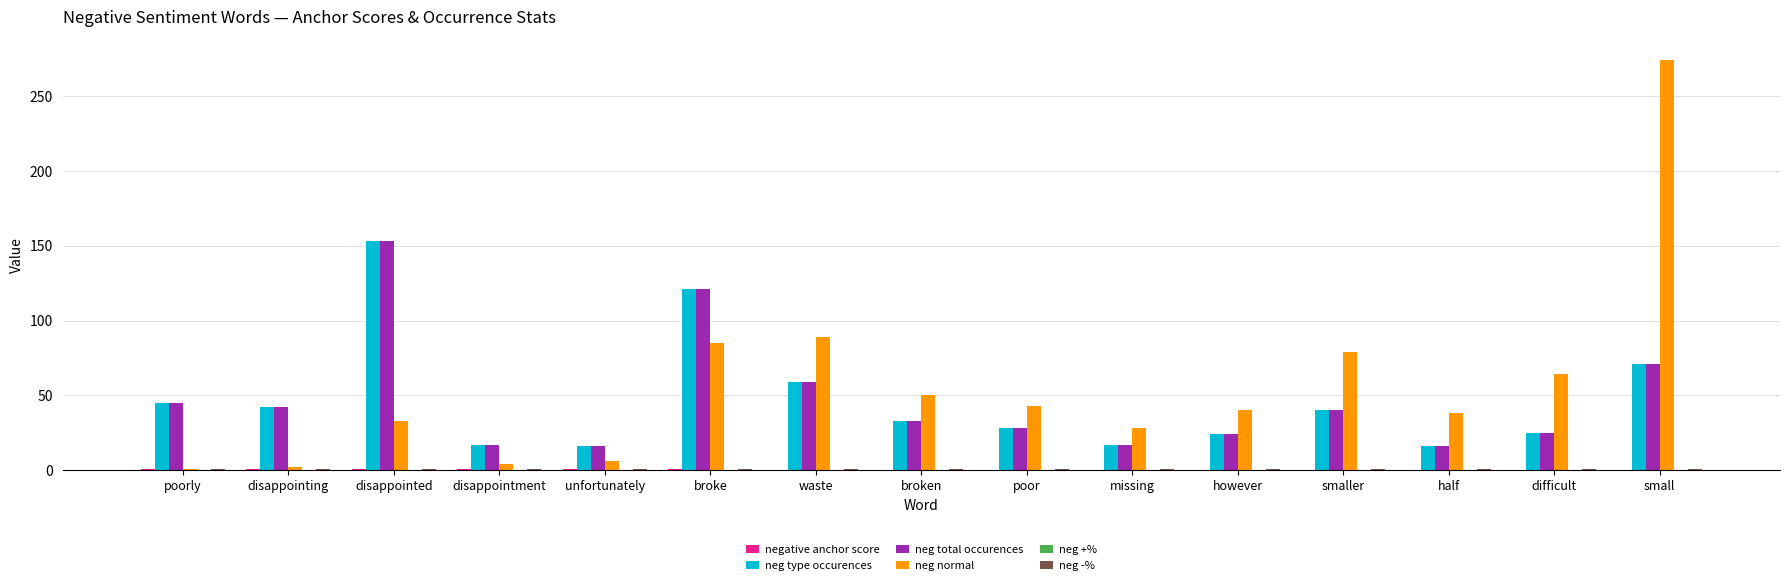

Which category has the highest value in the neg type occurences series?

disappointed